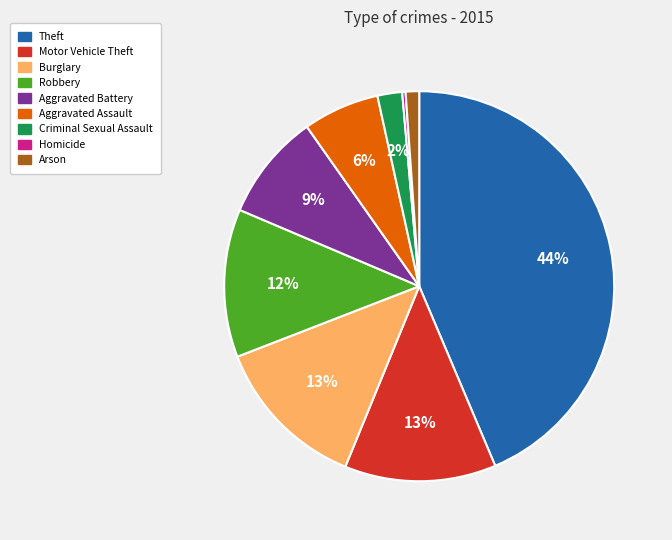

To the nearest percent, what is the difference between the Aggravated Assault and Arson slice percentages?

5%